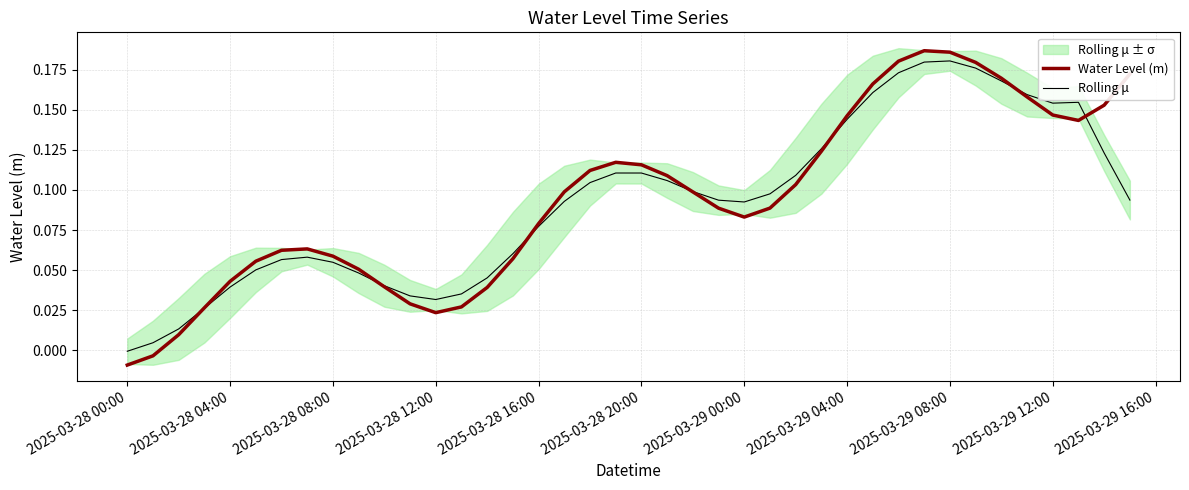

Reading left to right, list all the values displayed in this chart.

Water Level (m): -0.0	-0.0	0.0	0.0	0.0	0.1	0.1	0.1	0.1	0.1	0.0	0.0	0.0	0.0	0.0	0.1	0.1	0.1	0.1	0.1	0.1	0.1	0.1	0.1	0.1	0.1	0.1	0.1	0.1	0.2	0.2	0.2	0.2	0.2	0.2	0.2	0.1	0.1	0.2	0.2
Rolling μ: -0.0	0.0	0.0	0.0	0.0	0.1	0.1	0.1	0.1	0.0	0.0	0.0	0.0	0.0	0.0	0.1	0.1	0.1	0.1	0.1	0.1	0.1	0.1	0.1	0.1	0.1	0.1	0.1	0.1	0.2	0.2	0.2	0.2	0.2	0.2	0.2	0.2	0.2	0.1	0.1